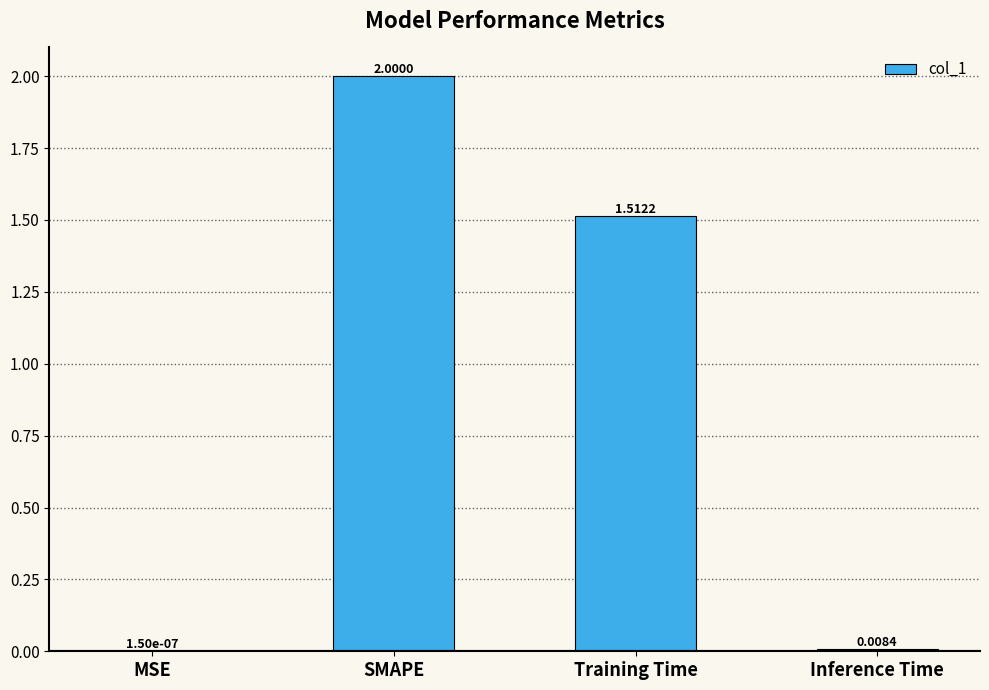

At which label does the data first exceed 1?

SMAPE